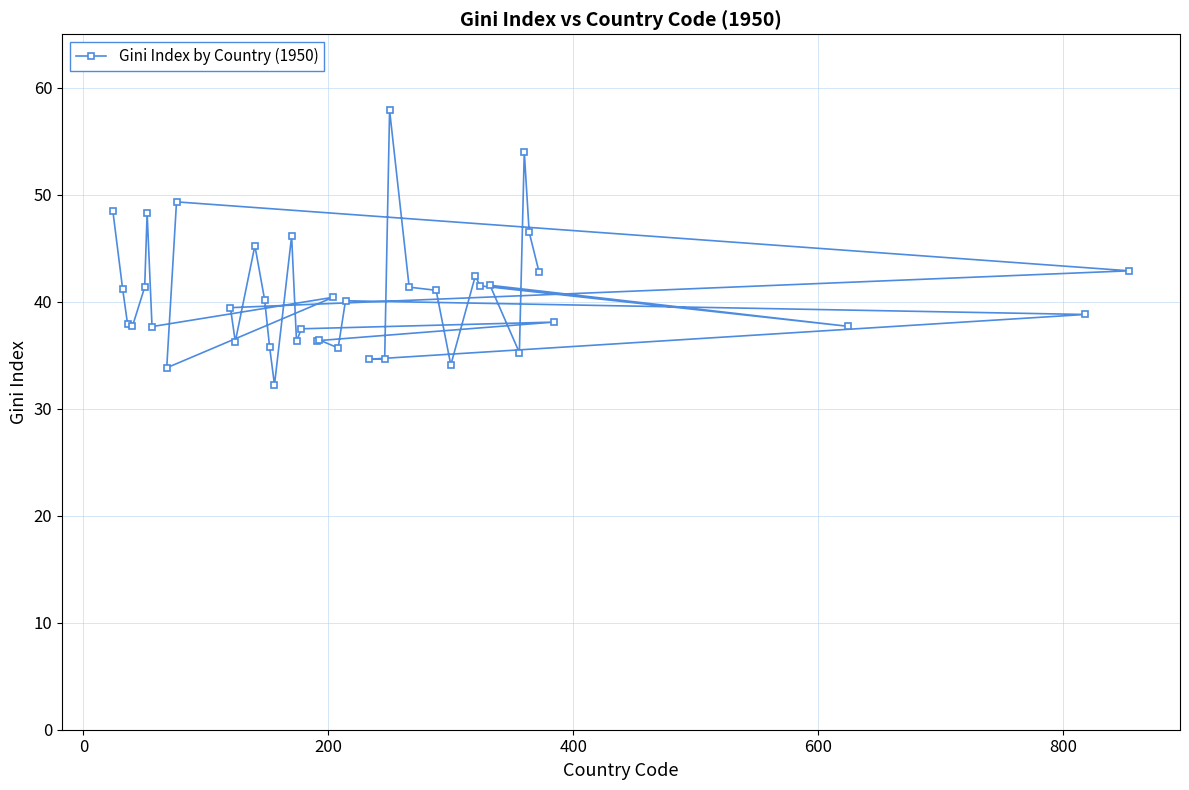

What is the value of the 14th point from the left?

35.8